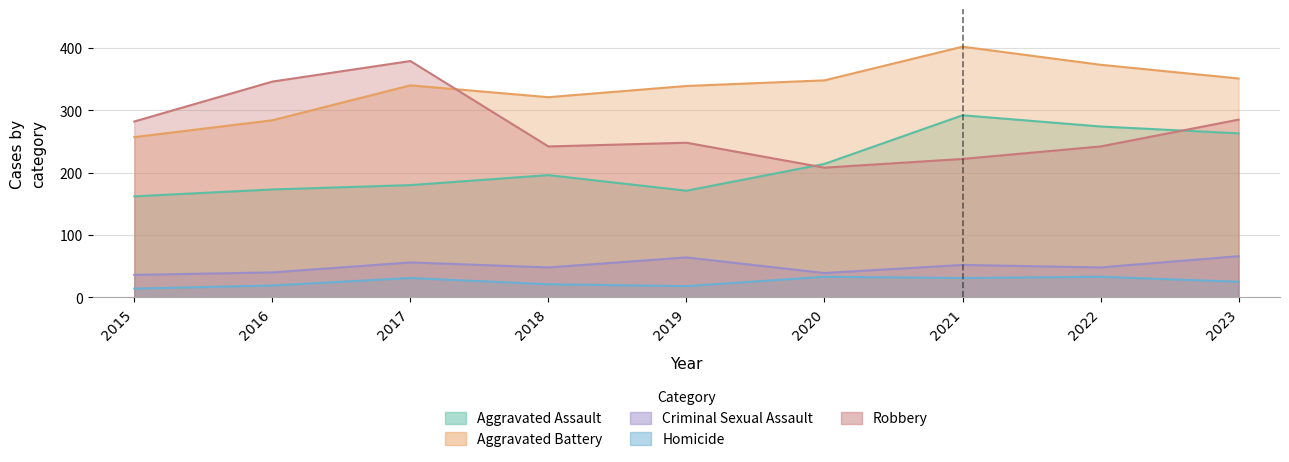

What is the total value across all series at 2023?

990